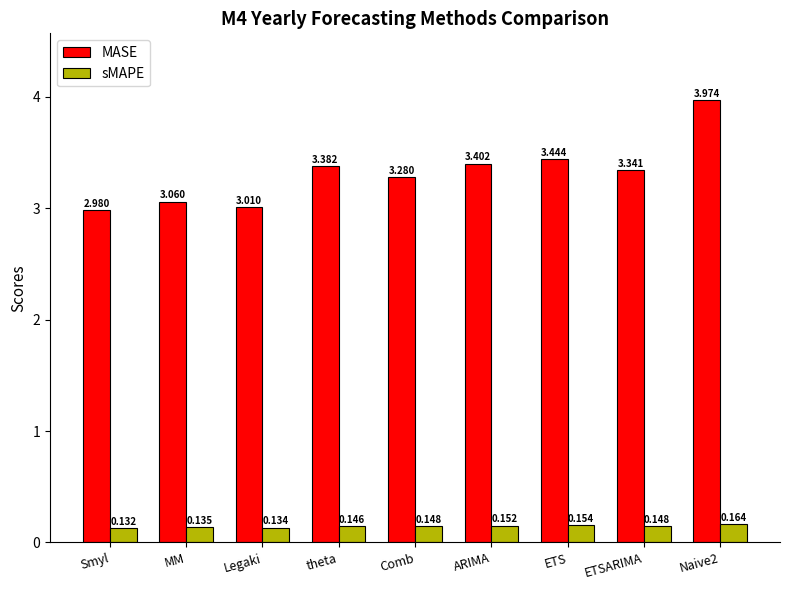

What is the sum of all sMAPE values?

1.3